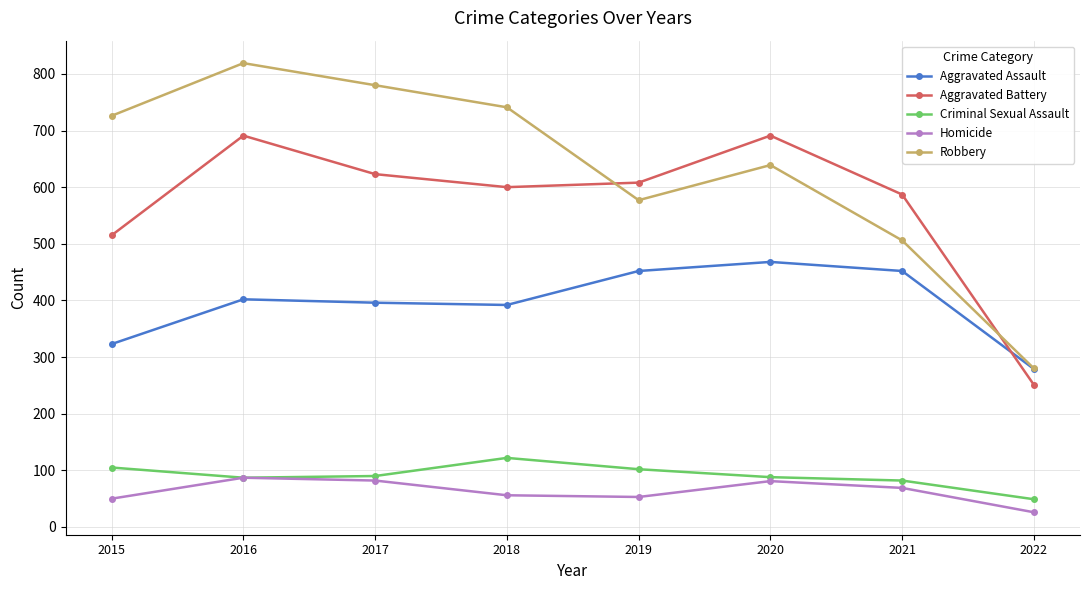

What is the total value across all series at 2020?

1967